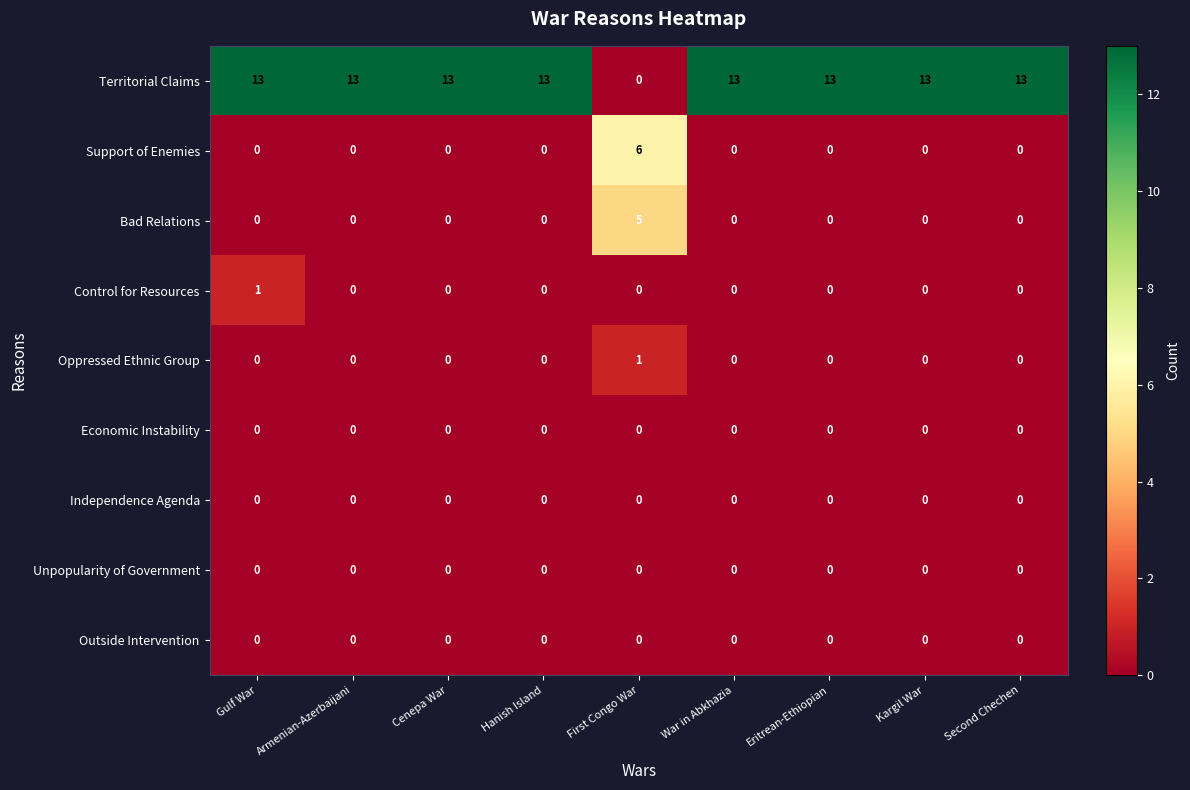

What is the spread (max minus min) of values at Eritrean-Ethiopian?

13